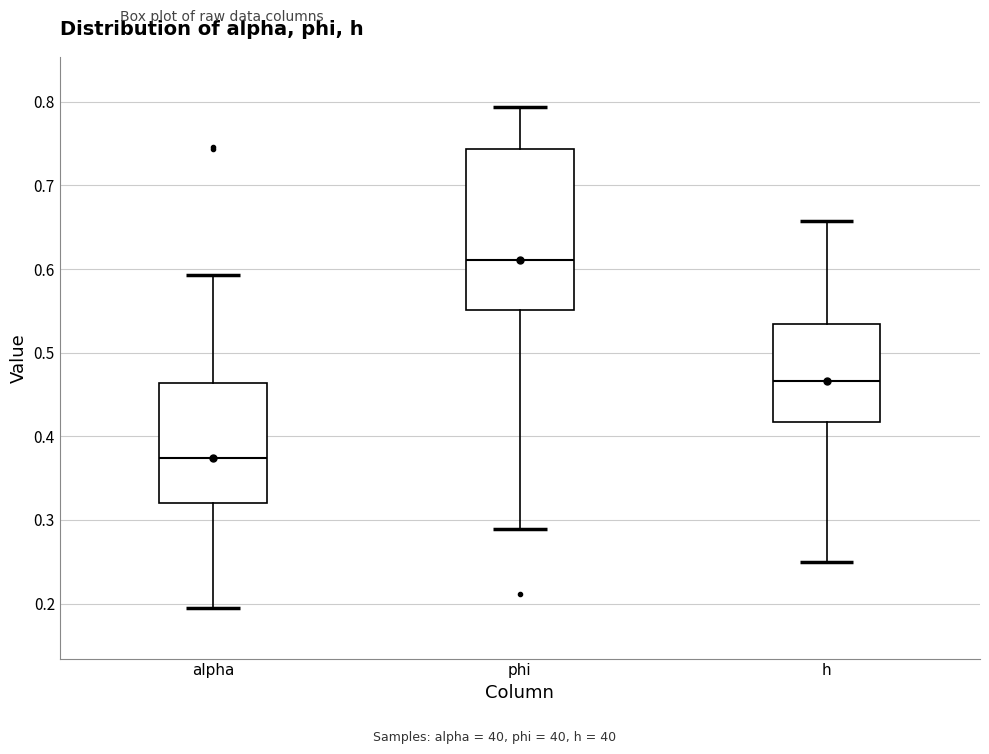

Reading left to right, transcribe this box plot: for each box, give where its median line is, the range the box spans, and where its two whiskers end, as read against the y-axis. The values are not printed on the chart, so give them approximately, as read against the axis.

alpha: median 0.37, box 0.32 to 0.46, whiskers 0.19 to 0.59
phi: median 0.61, box 0.55 to 0.74, whiskers 0.29 to 0.79
h: median 0.47, box 0.42 to 0.53, whiskers 0.25 to 0.66